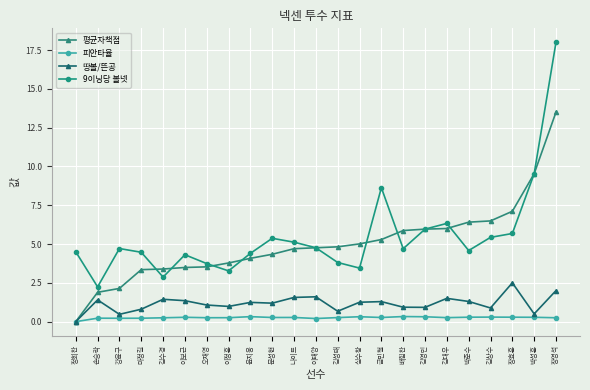

Which series has the largest total across all categories?

9이닝당 볼넷